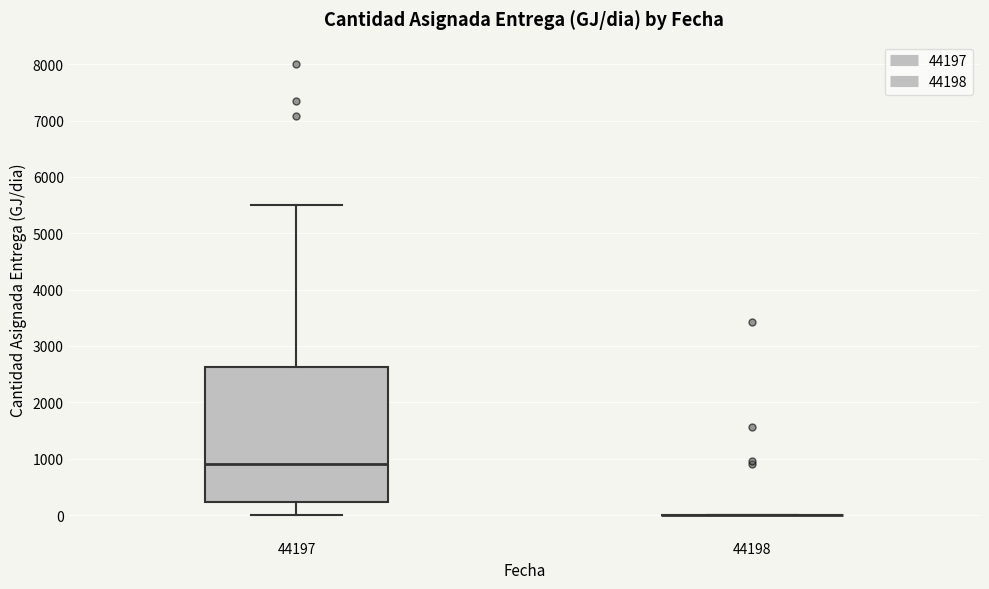

Reading left to right, read every box against the y-axis: the position of its median line, the range the box covers, and the ends of its whiskers. The values are not printed on the chart, so give them approximately, as read against the axis.

44197: median 900, box 200 to 2600, whiskers 0 to 5500
44198: box collapsed to a line at 0, whiskers 0 to 0